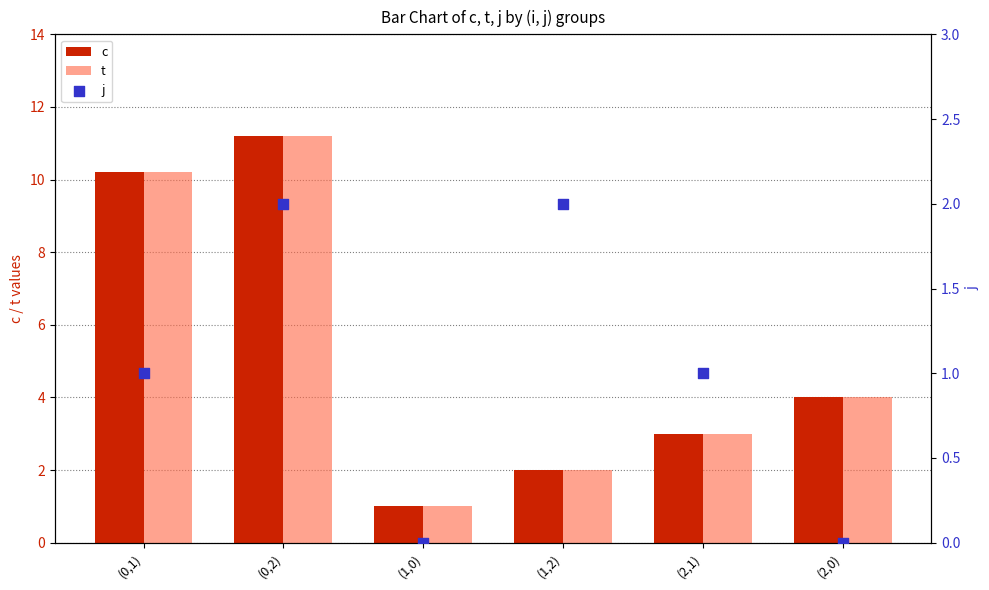

Which series has the widest spread of Y values?

c